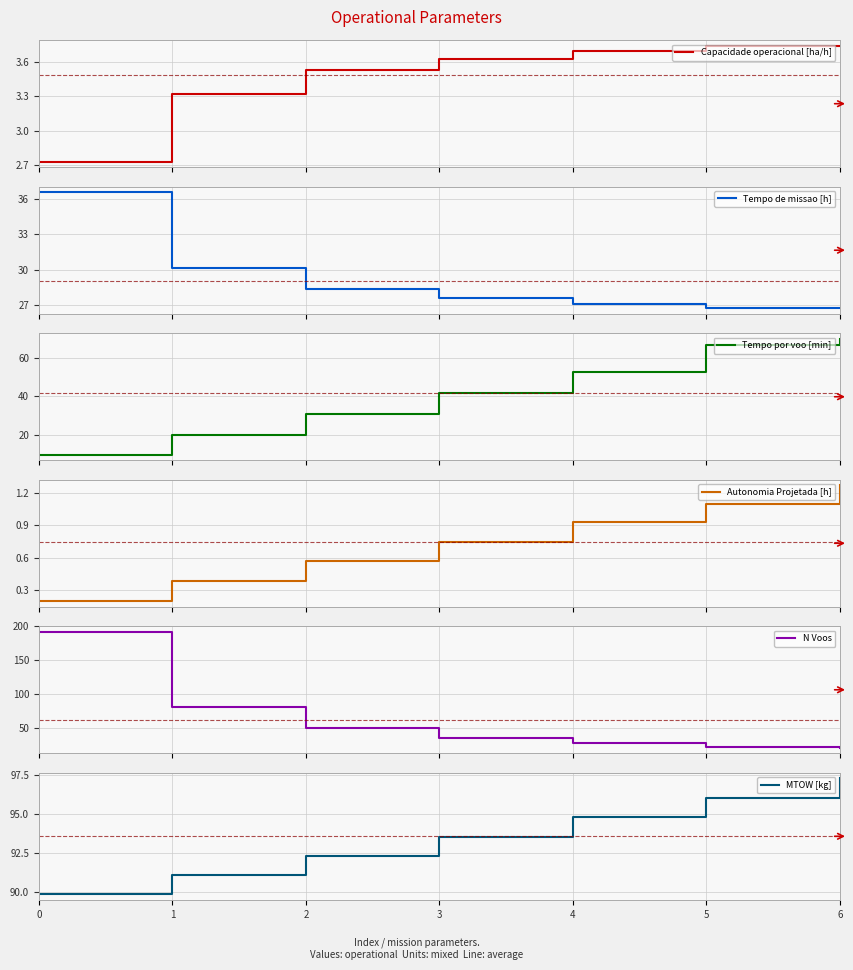

Reading right to left, transcribe all the data shown in this chart.

Capacidade operacional [ha/h]: 6=3.7	5=3.7	4=3.7	3=3.6	2=3.5	1=3.3	0=2.7
Tempo de missao [h]: 6=26.7	5=26.8	4=27.1	3=27.6	2=28.3	1=30.1	0=36.6
Tempo por voo [min]: 6=69.7	5=66.5	4=52.8	3=41.6	2=30.6	1=19.7	0=9.7
Autonomia Projetada [h]: 6=1.3	5=1.1	4=0.9	3=0.8	2=0.6	1=0.4	0=0.2
N Voos: 6=21.0	5=22.0	4=28.0	3=36.0	2=50.0	1=81.0	0=192.0
MTOW [kg]: 6=97.3	5=96.0	4=94.8	3=93.5	2=92.3	1=91.1	0=89.9